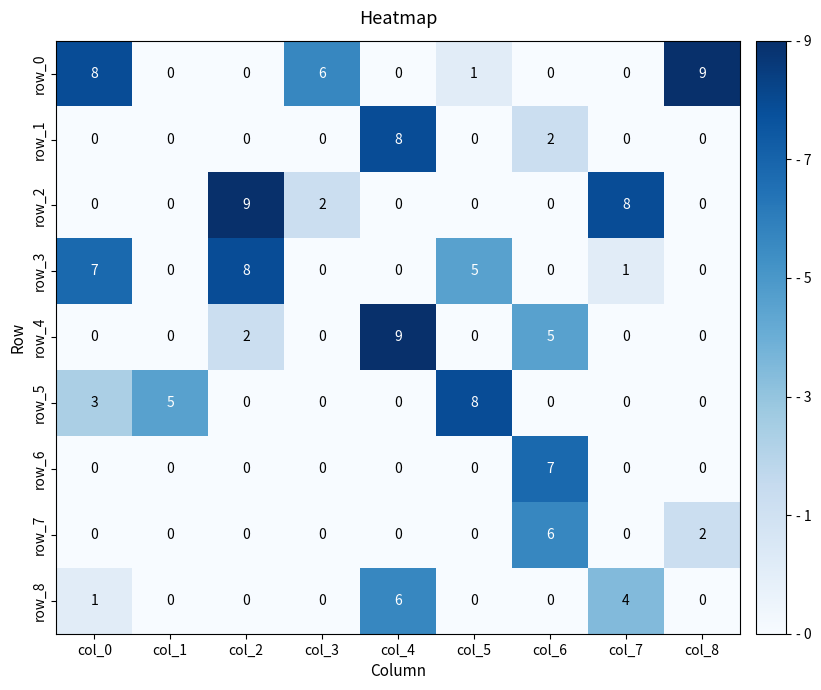

Reading left to right, what are all the values shown in this chart?

row_0: 8	0	0	6	0	1	0	0	9
row_1: 0	0	0	0	8	0	2	0	0
row_2: 0	0	9	2	0	0	0	8	0
row_3: 7	0	8	0	0	5	0	1	0
row_4: 0	0	2	0	9	0	5	0	0
row_5: 3	5	0	0	0	8	0	0	0
row_6: 0	0	0	0	0	0	7	0	0
row_7: 0	0	0	0	0	0	6	0	2
row_8: 1	0	0	0	6	0	0	4	0